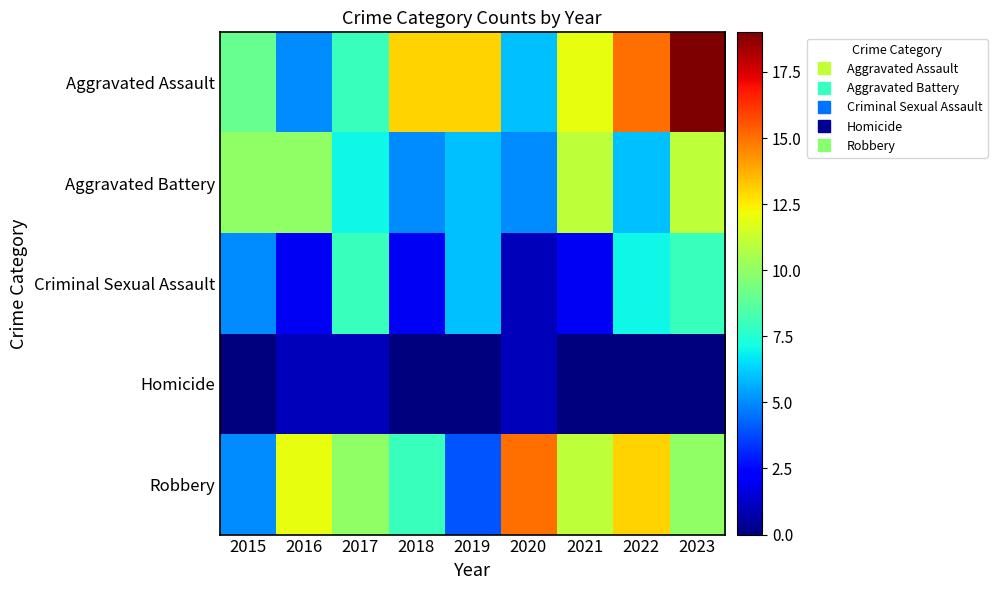

Between 2016 and 2019, which series saw the biggest shift?

Aggravated Assault